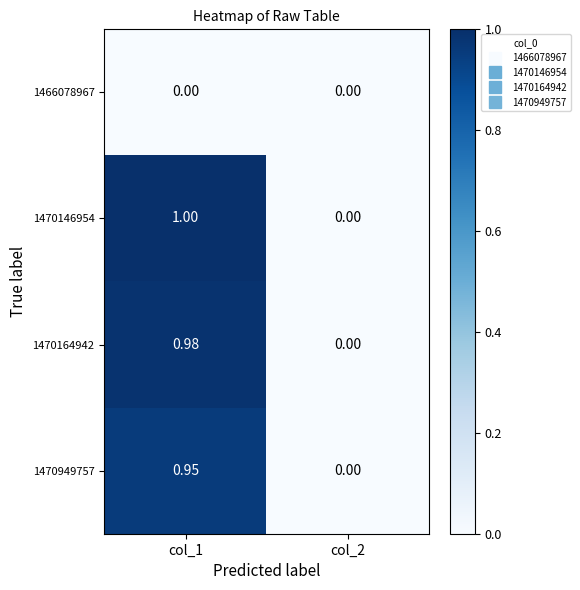

How many data points in 1470146954 are less than 1?

1